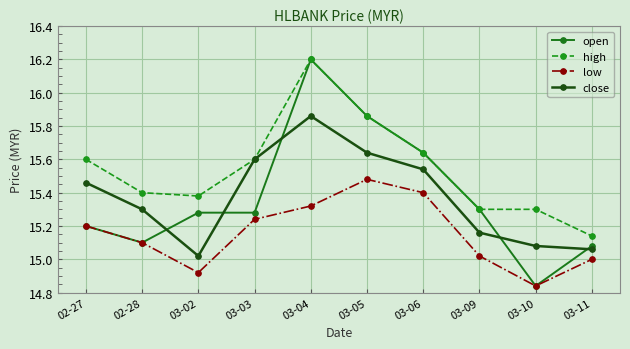

What is the maximum value shown in the chart?

16.2